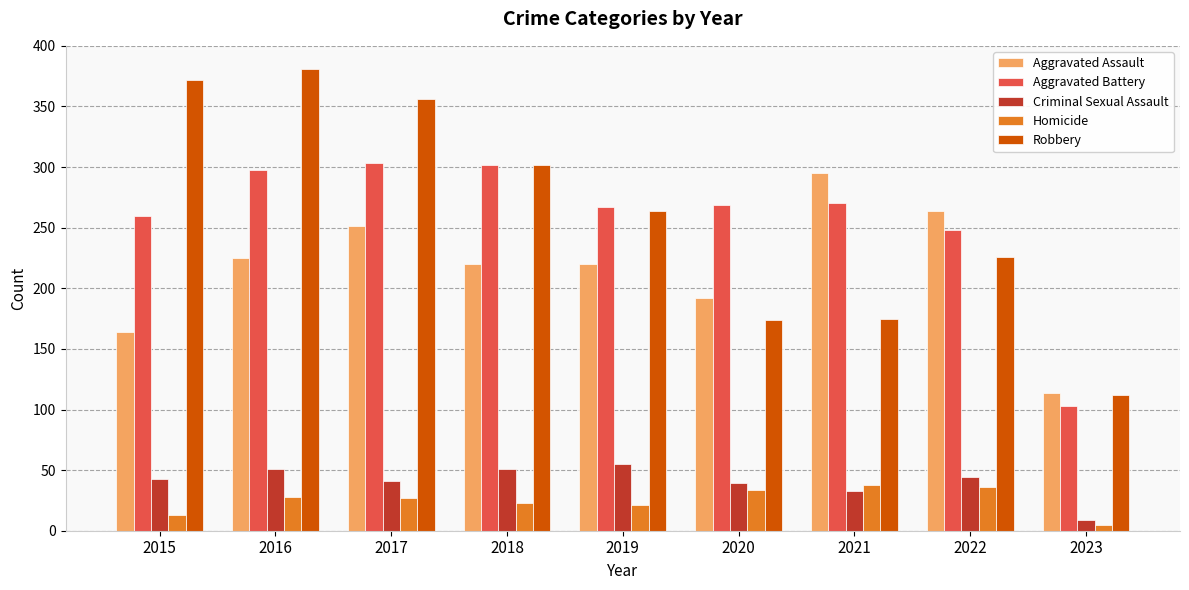

What is the lowest value of the Aggravated Battery series?

103